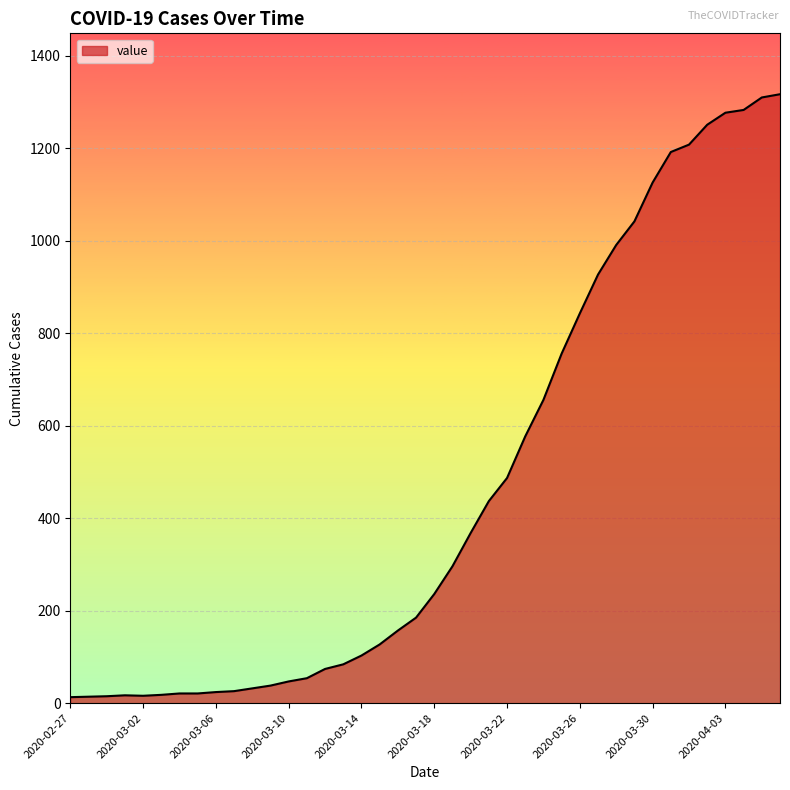

What is the difference between the maximum and minimum values?

1304